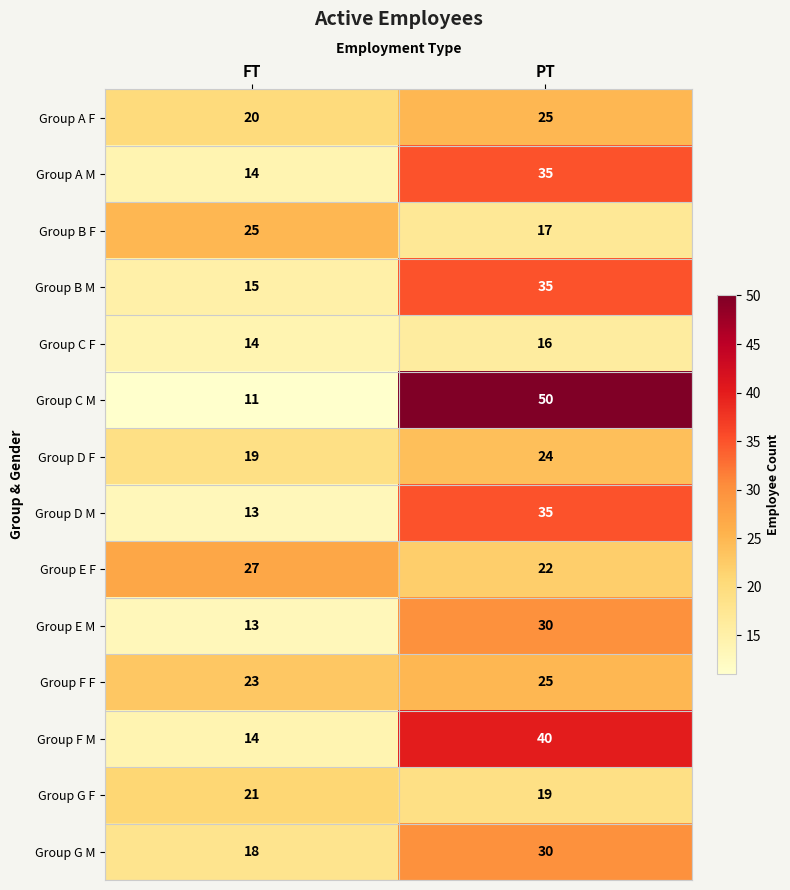

List the labels in order of Group C F value, largest first.

PT, FT